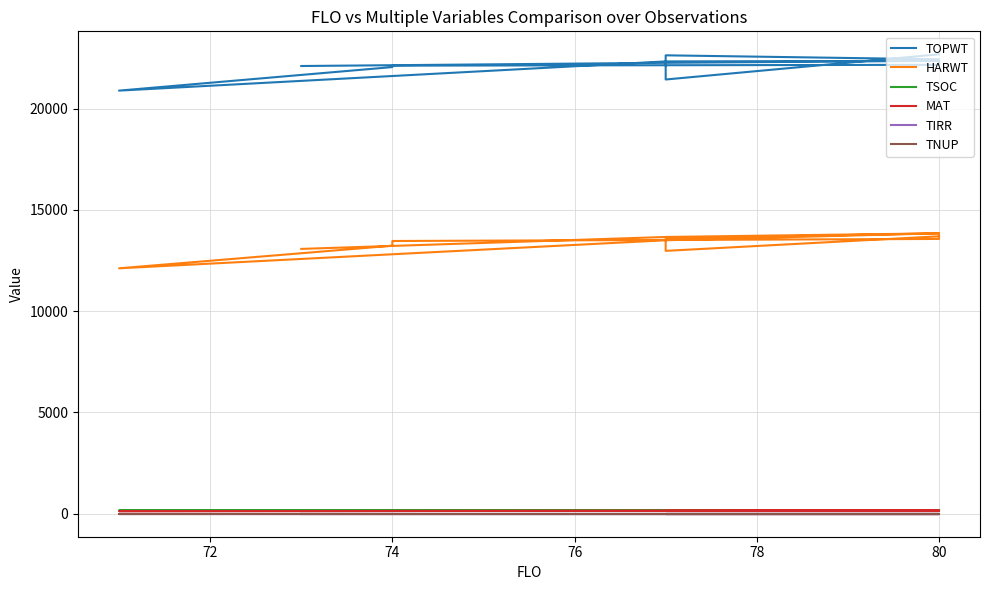

Rank the series by their maximum value, from highest to lowest.

TOPWT, HARWT, TSOC, MAT, TIRR, TNUP